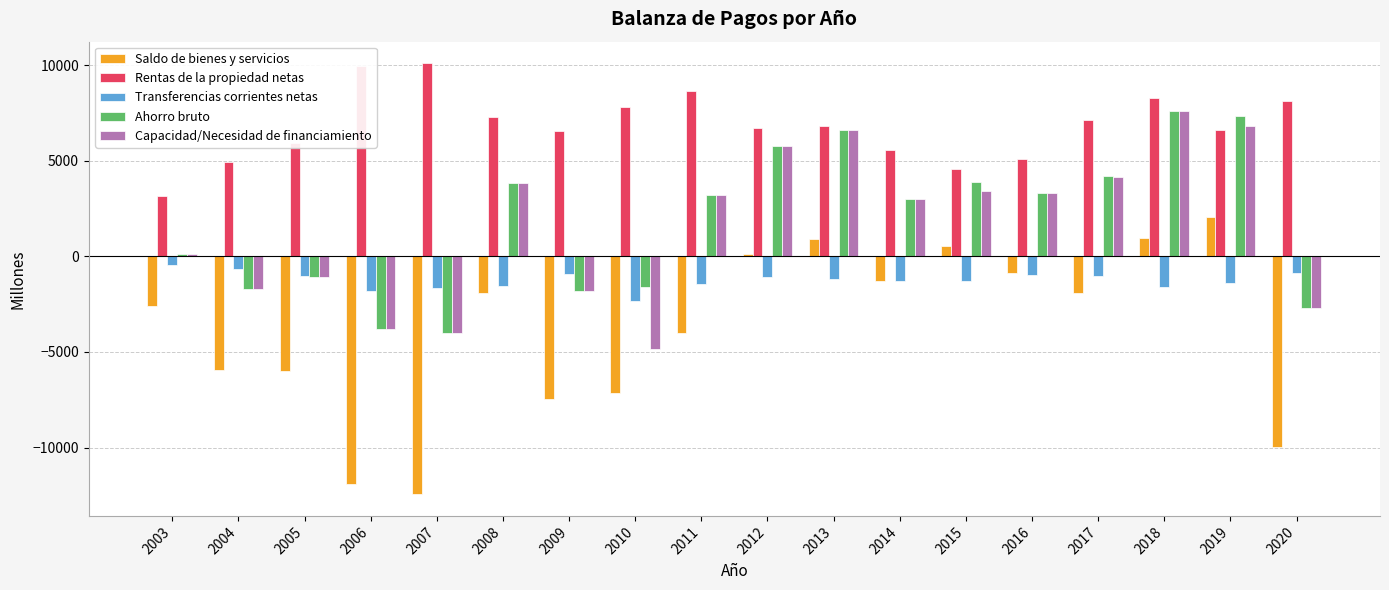

What is the minimum value for Capacidad/Necesidad de financiamiento?

-4845